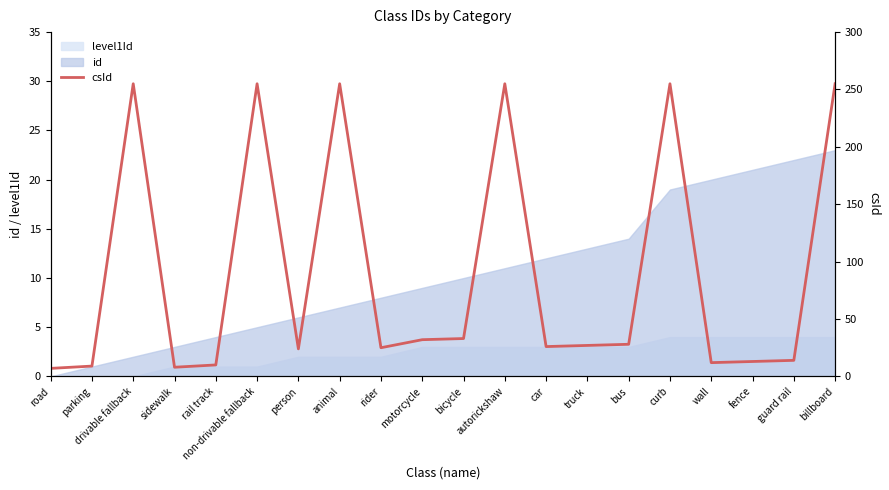

Which label corresponds to the largest value in the chart?

drivable fallback